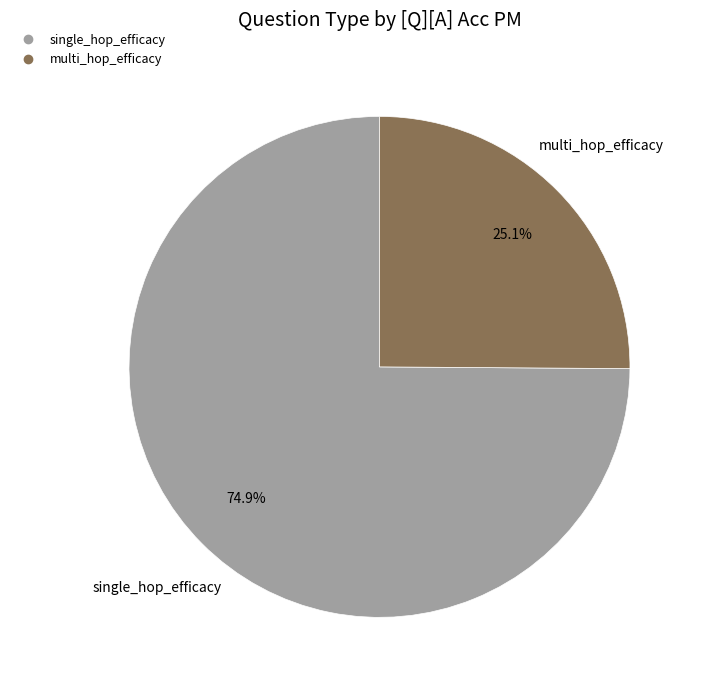

What percentage is the single_hop_efficacy slice, to the nearest percent?

75%